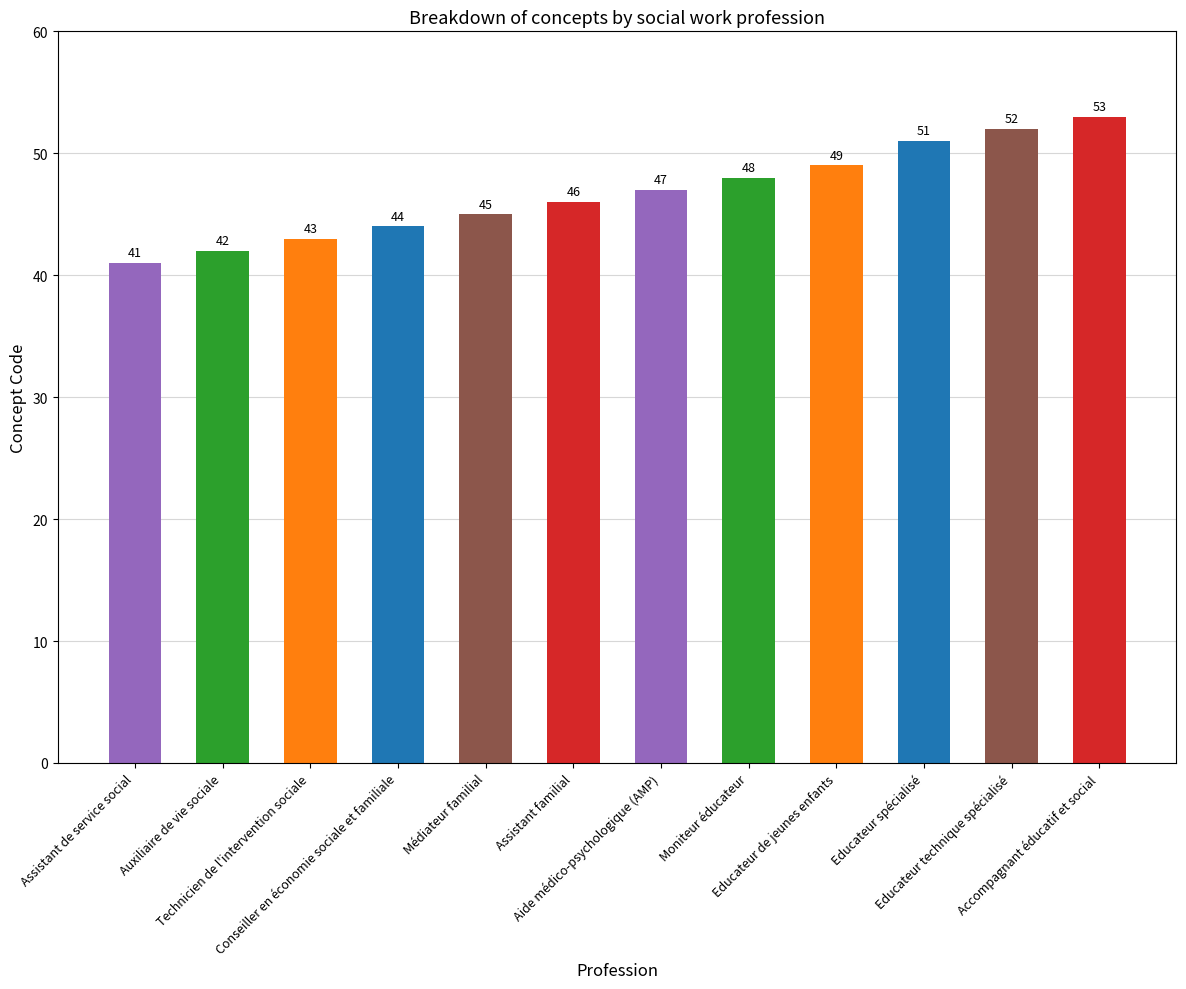

List the labels in order of value, largest first.

Accompagnant éducatif et social, Educateur technique spécialisé, Educateur spécialisé, Educateur de jeunes enfants, Moniteur éducateur, Aide médico-psychologique (AMP), Assistant familial, Médiateur familial, Conseiller en économie sociale et familiale, Technicien de l'intervention sociale, Auxiliaire de vie sociale, Assistant de service social